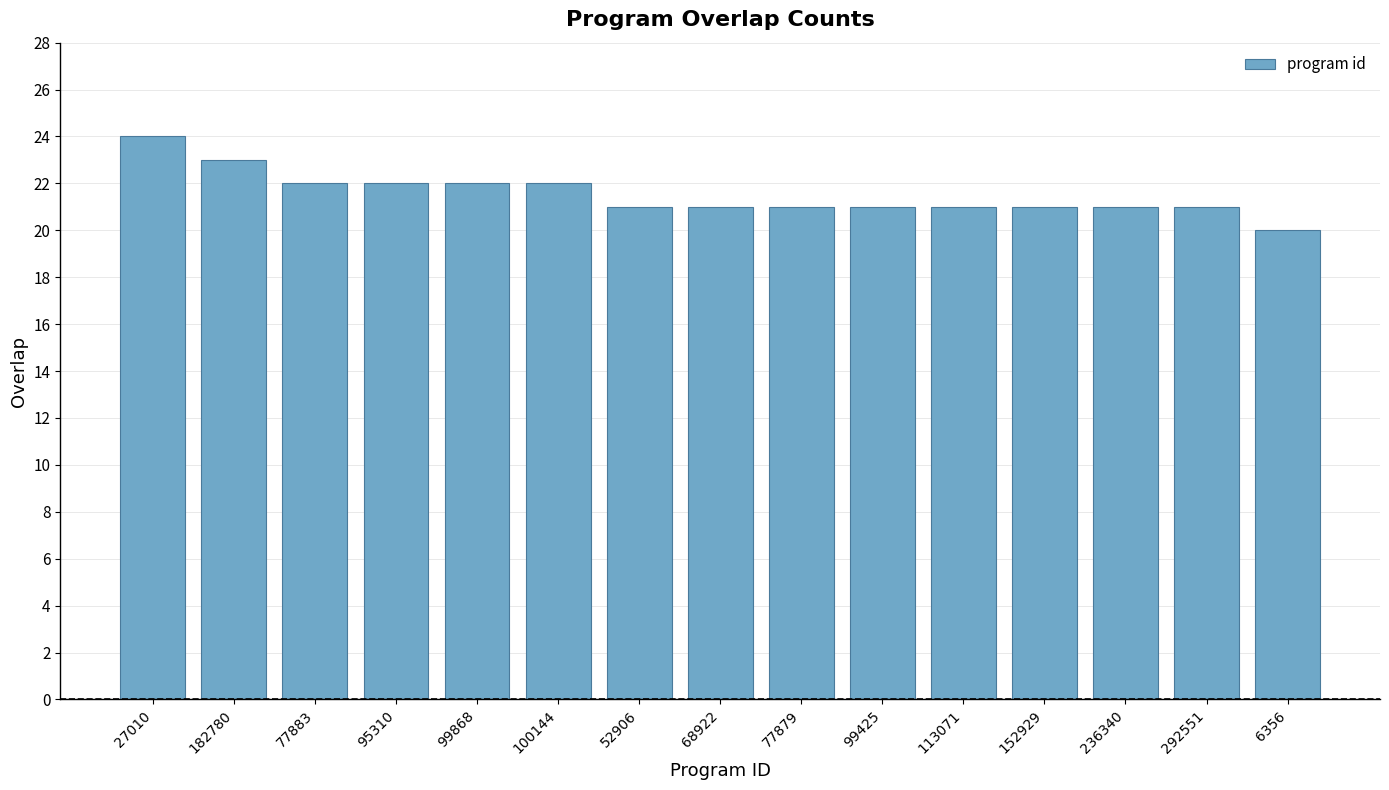

How many bars are there in total?

15